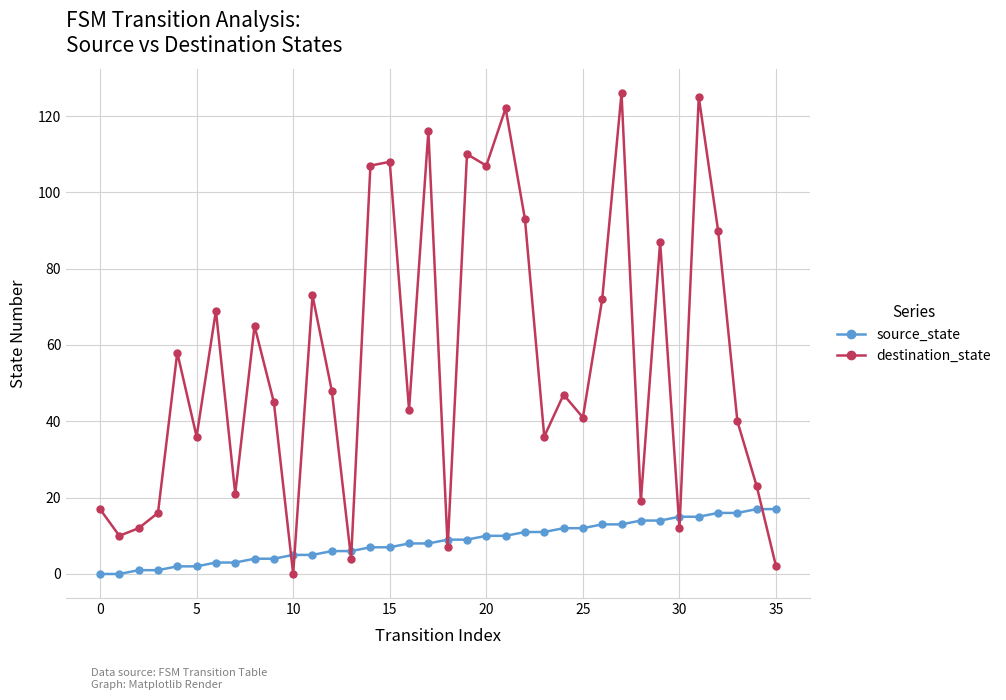

How many values in the destination_state series are below 47?

18